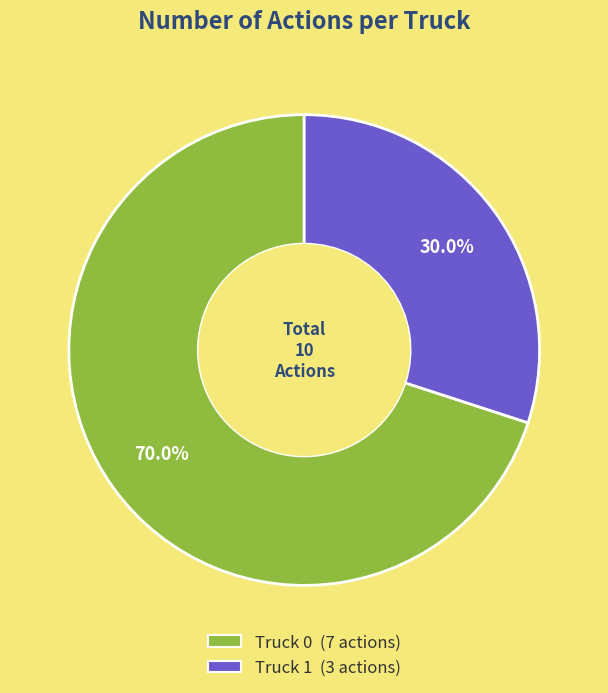

What is the total percentage of Truck 0 and Truck 1?

100.0%